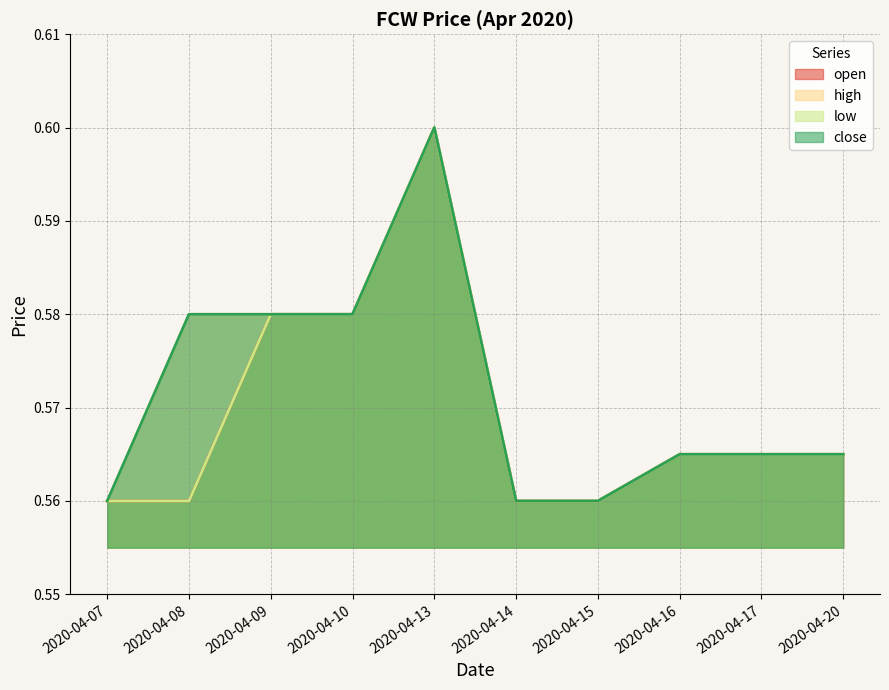

Is it true that open equals 0.6 at 2020-04-13?

True